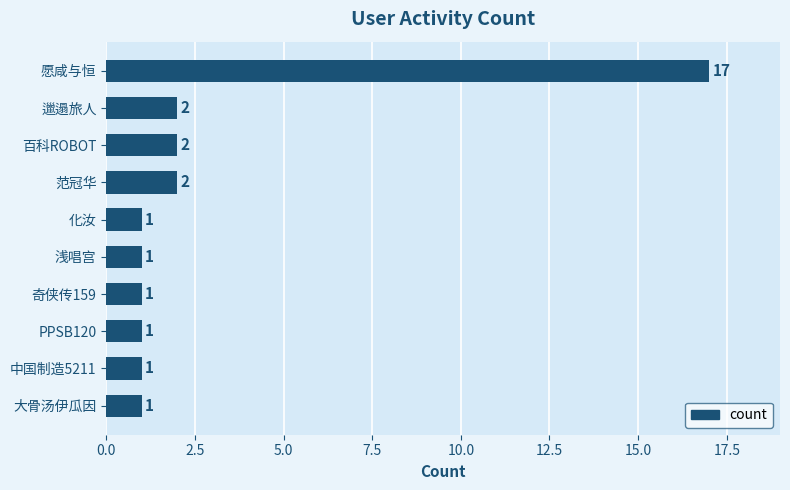

The value at 范冠华 is 1. True or false?

False